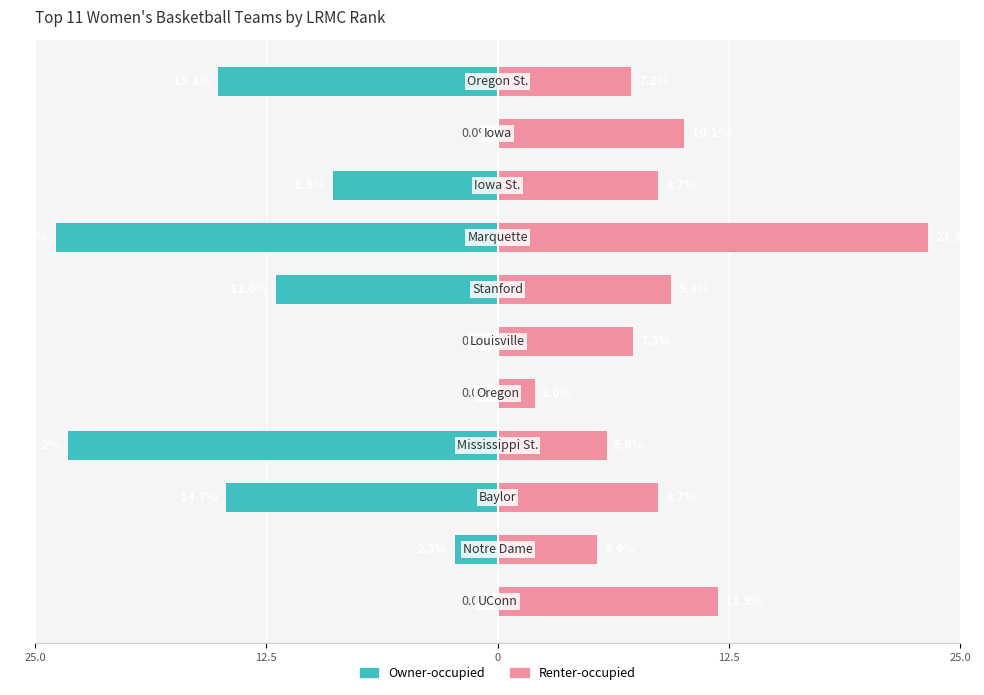

How many data points in Owner-occupied are less than -8?

6